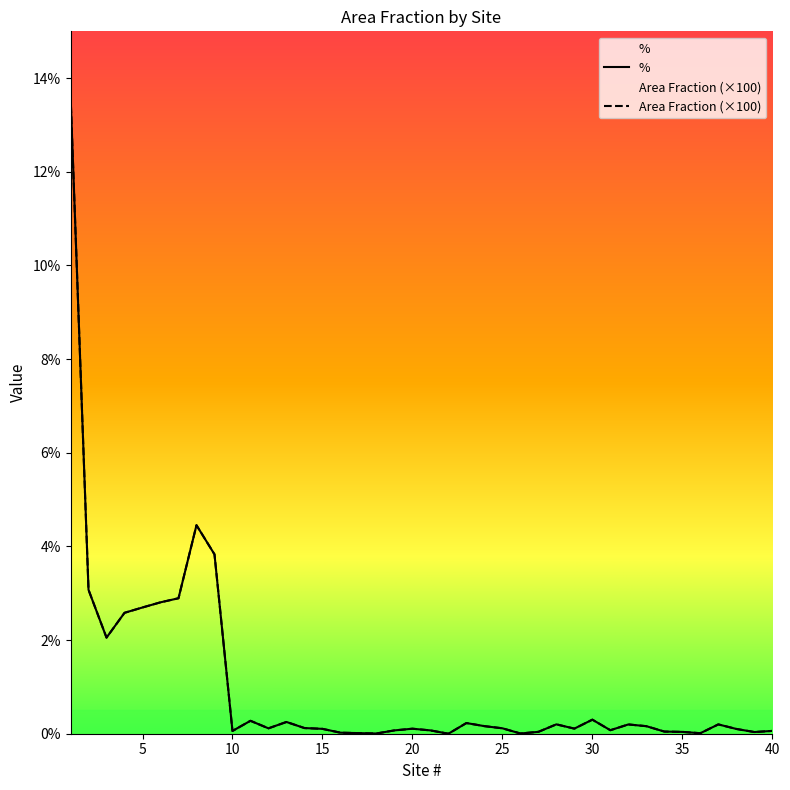

What is the maximum value for %?

13.7